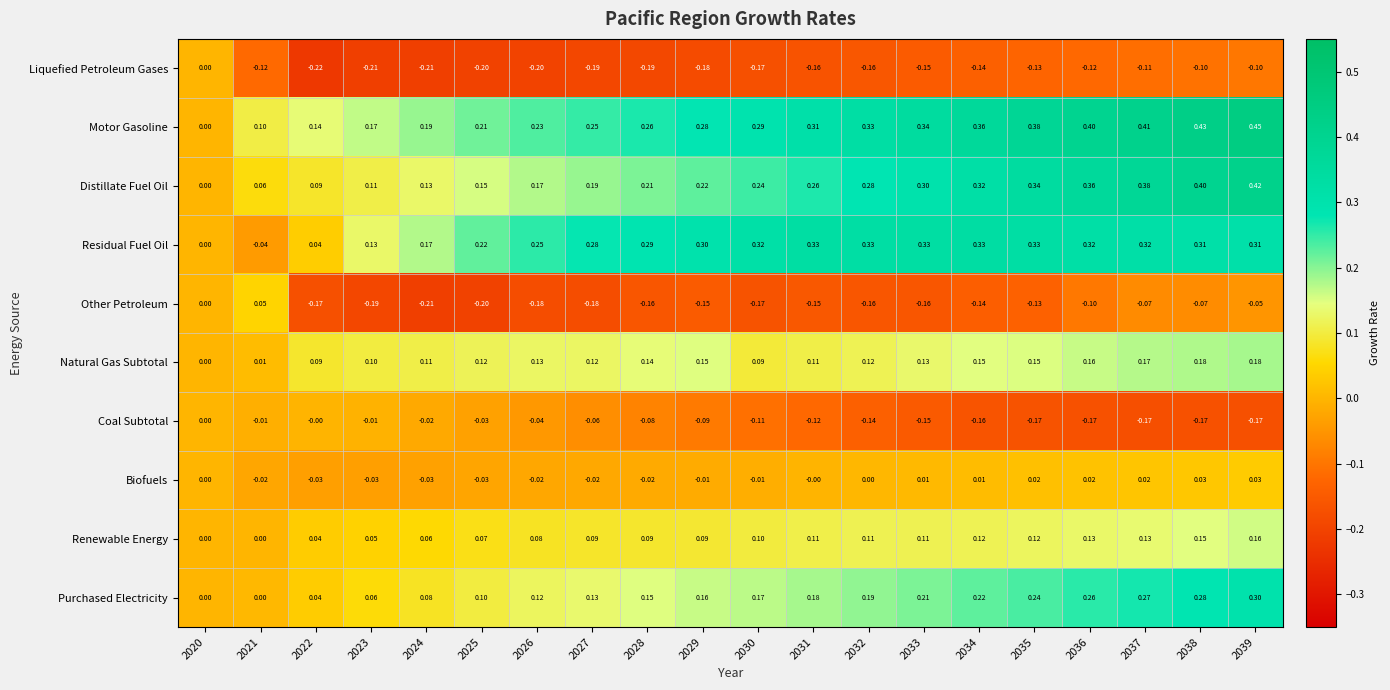

Which series has the largest total across all categories?

Motor Gasoline